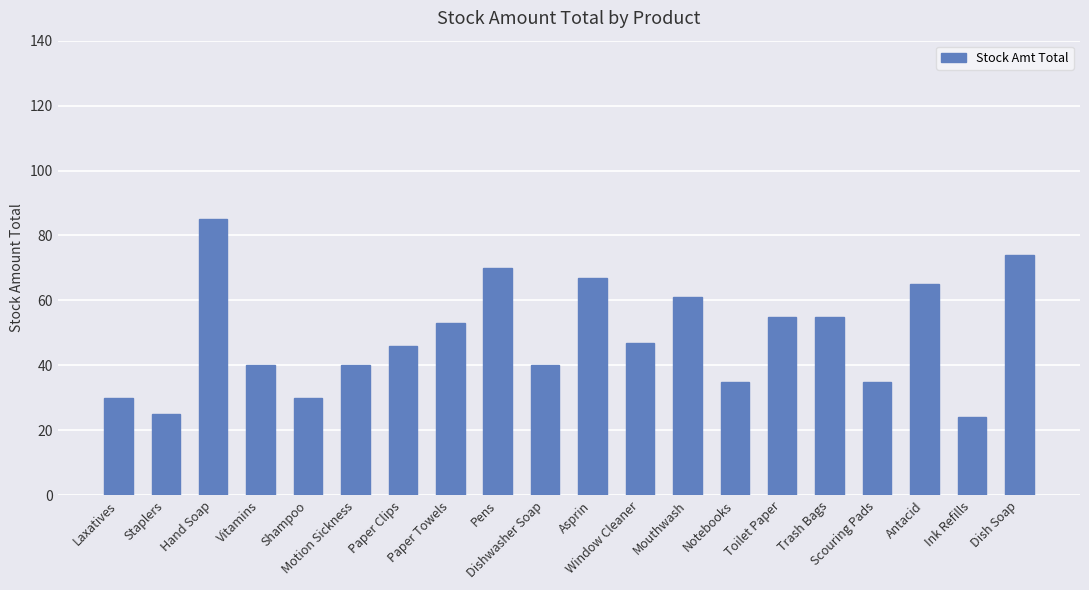

Are the bars grouped side by side (vs. stacked)?

No